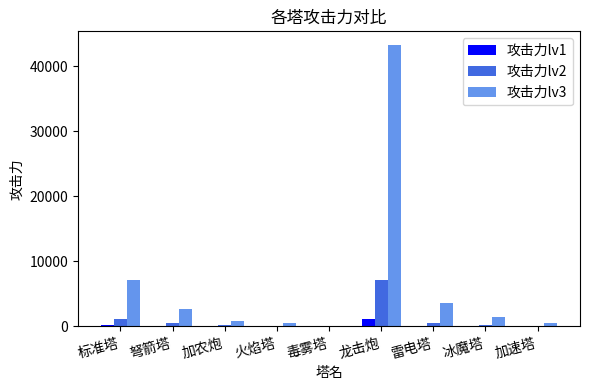

The value of 攻击力lv3 at 冰魔塔 is 1476. True or false?

True